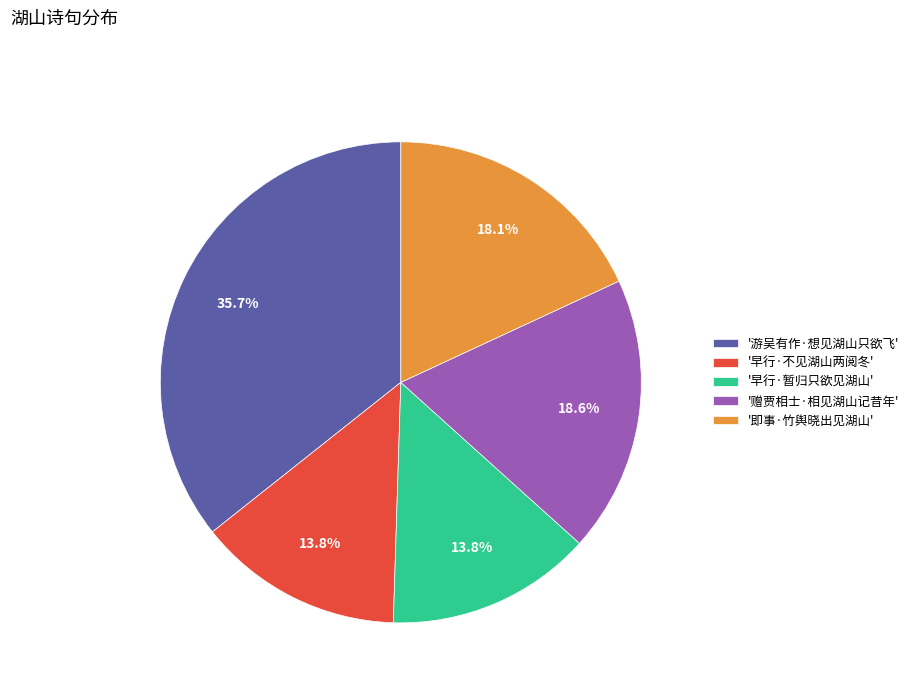

Count the number of slices in the pie.

5